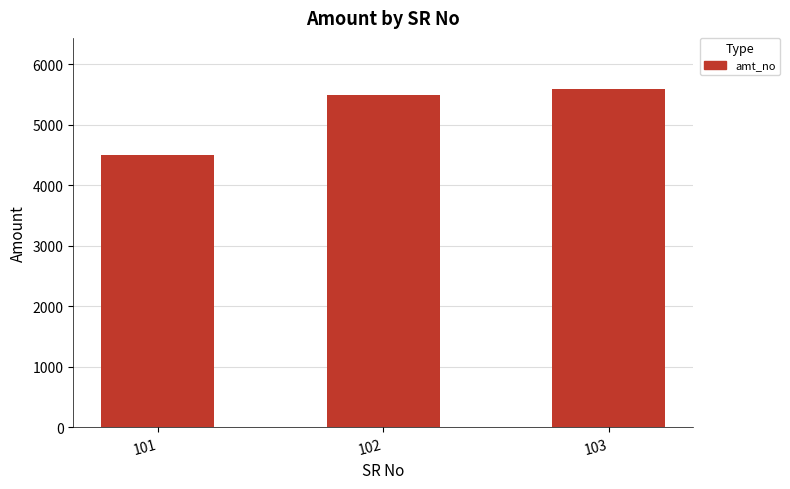

How many values are below 5500?

1